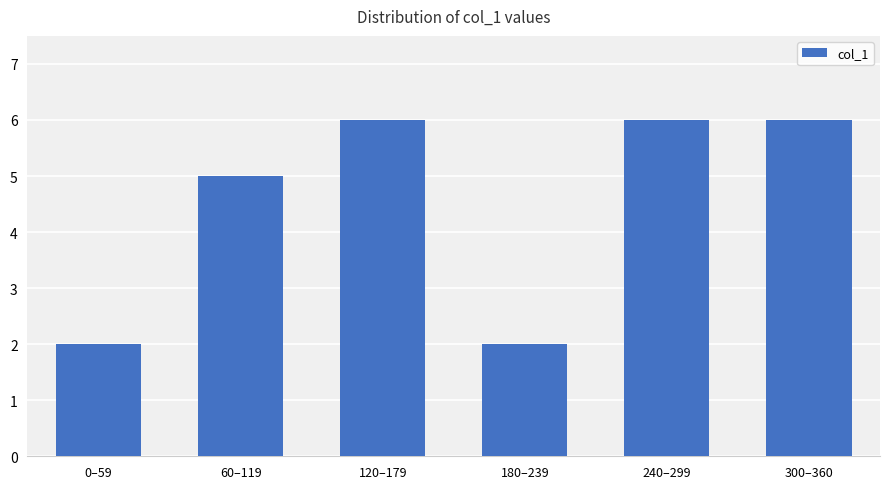

Does the chart contain stacked bars?

No